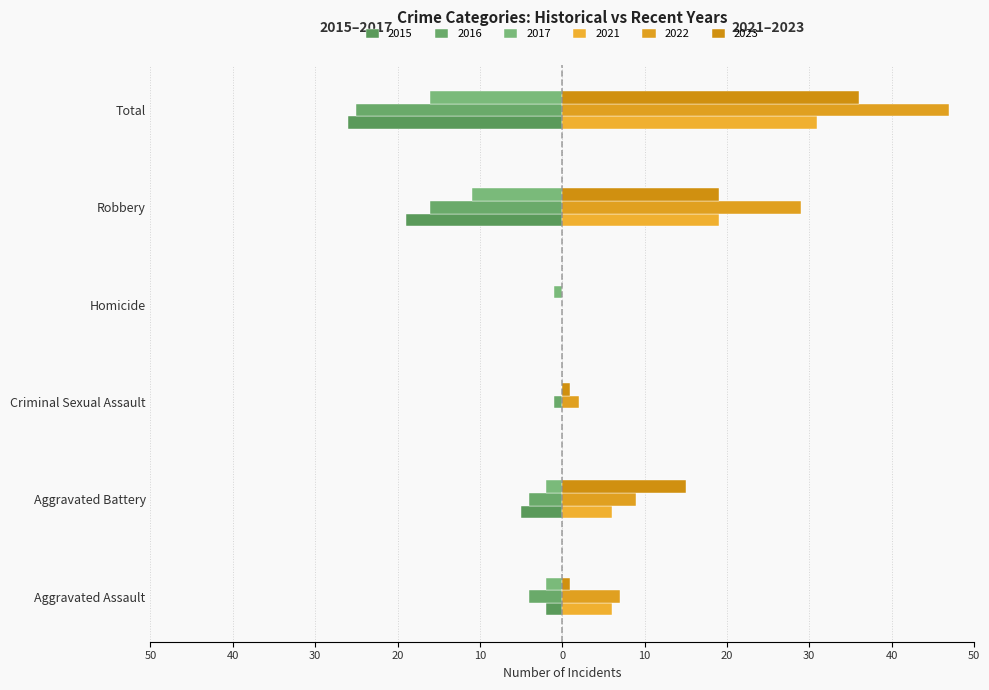

What is the difference between the highest and lowest values at Homicide?

1